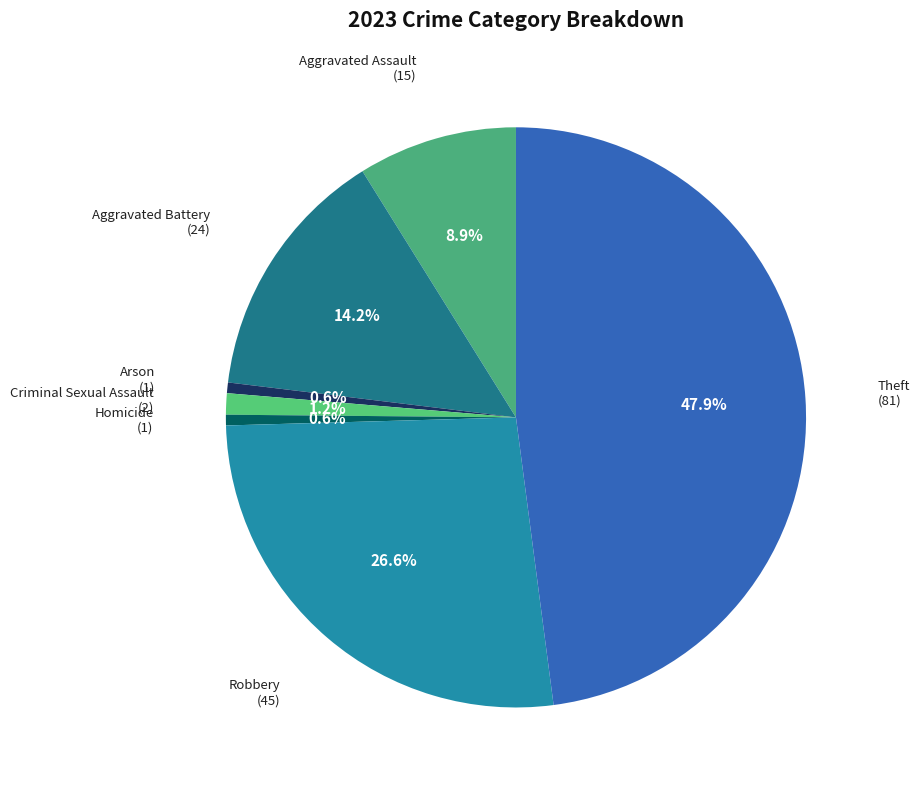

How many slices are in this pie chart?

7